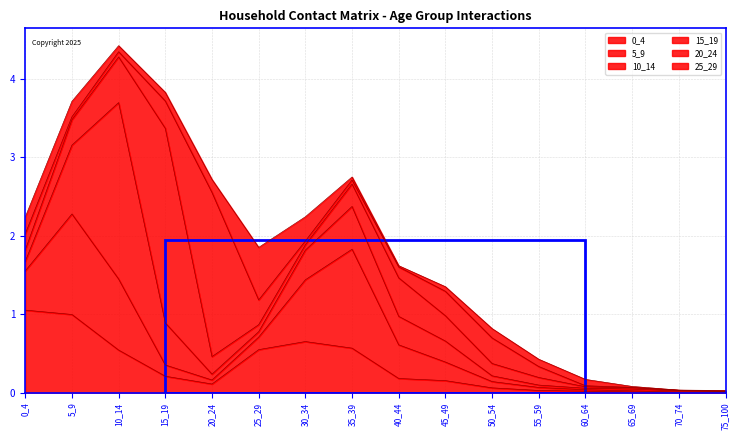

Which series has the largest total across all categories?

5_9